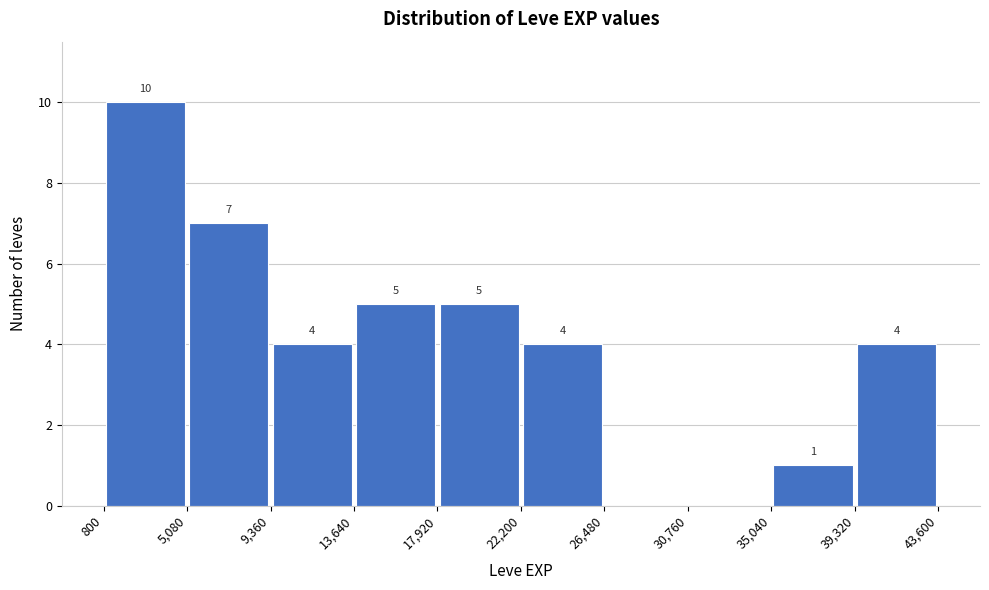

Over which range of the x-axis is the bar tallest?

800 to 5,080